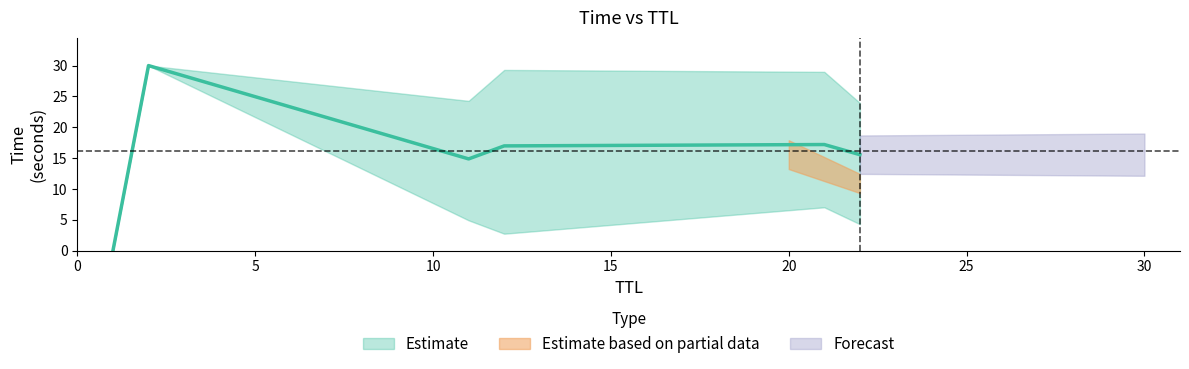

How many data points does each series have?

25